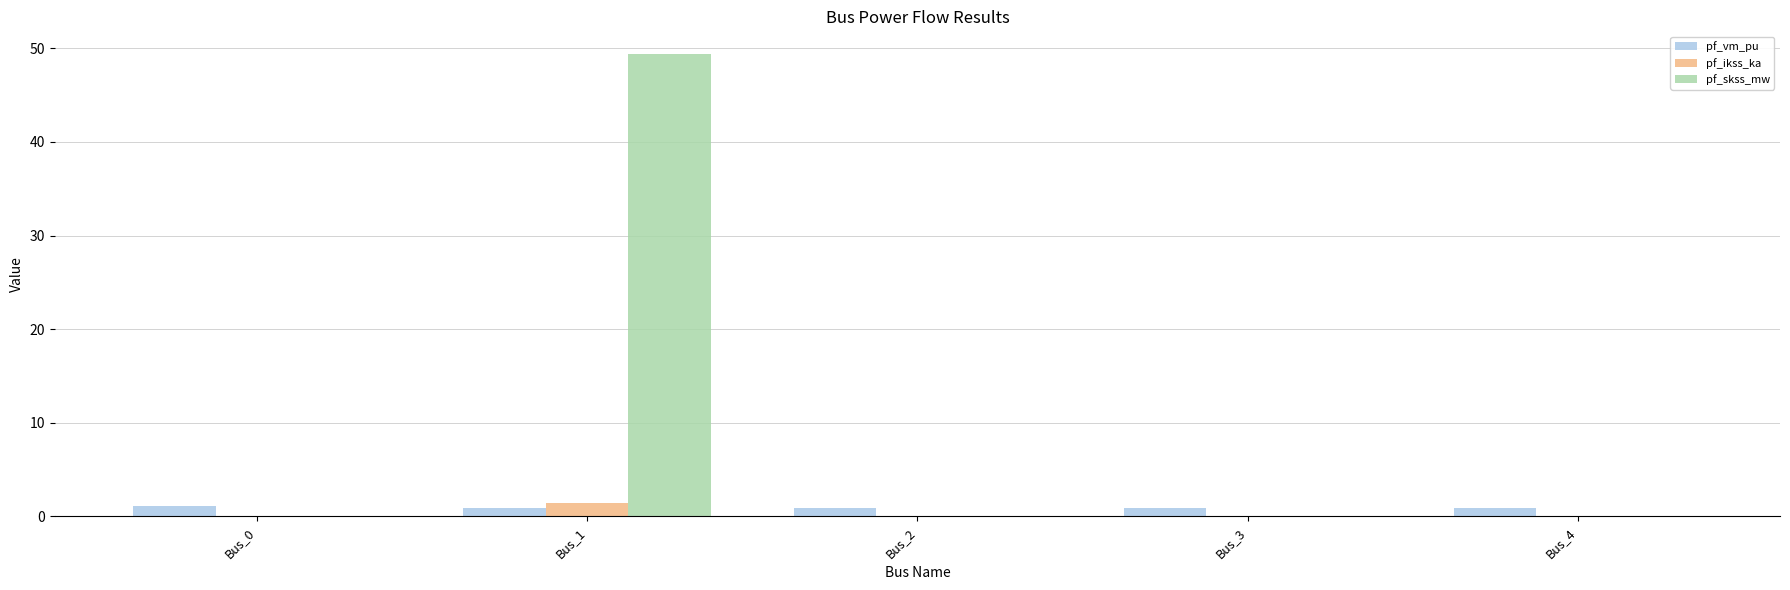

How many groups of bars are there?

5